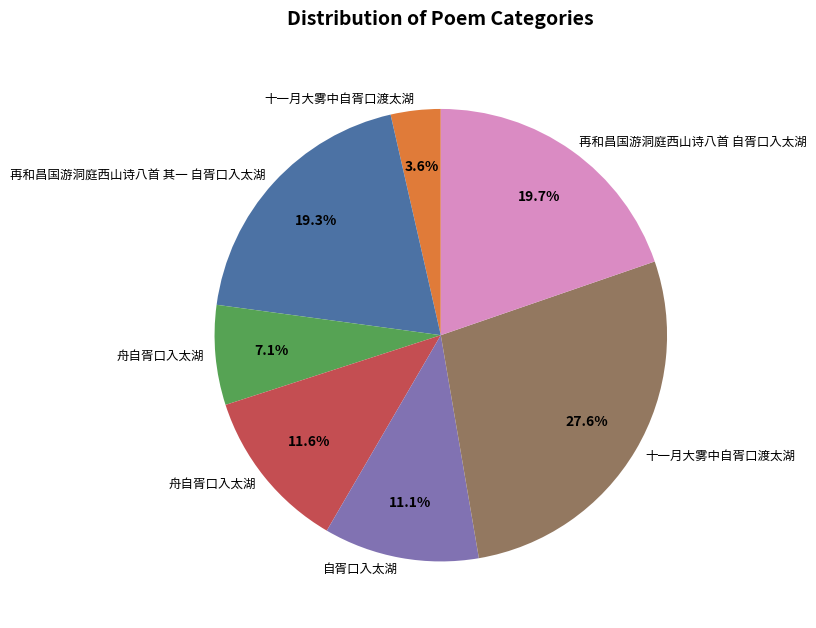

Is there any slice that represents more than half of the pie?

No